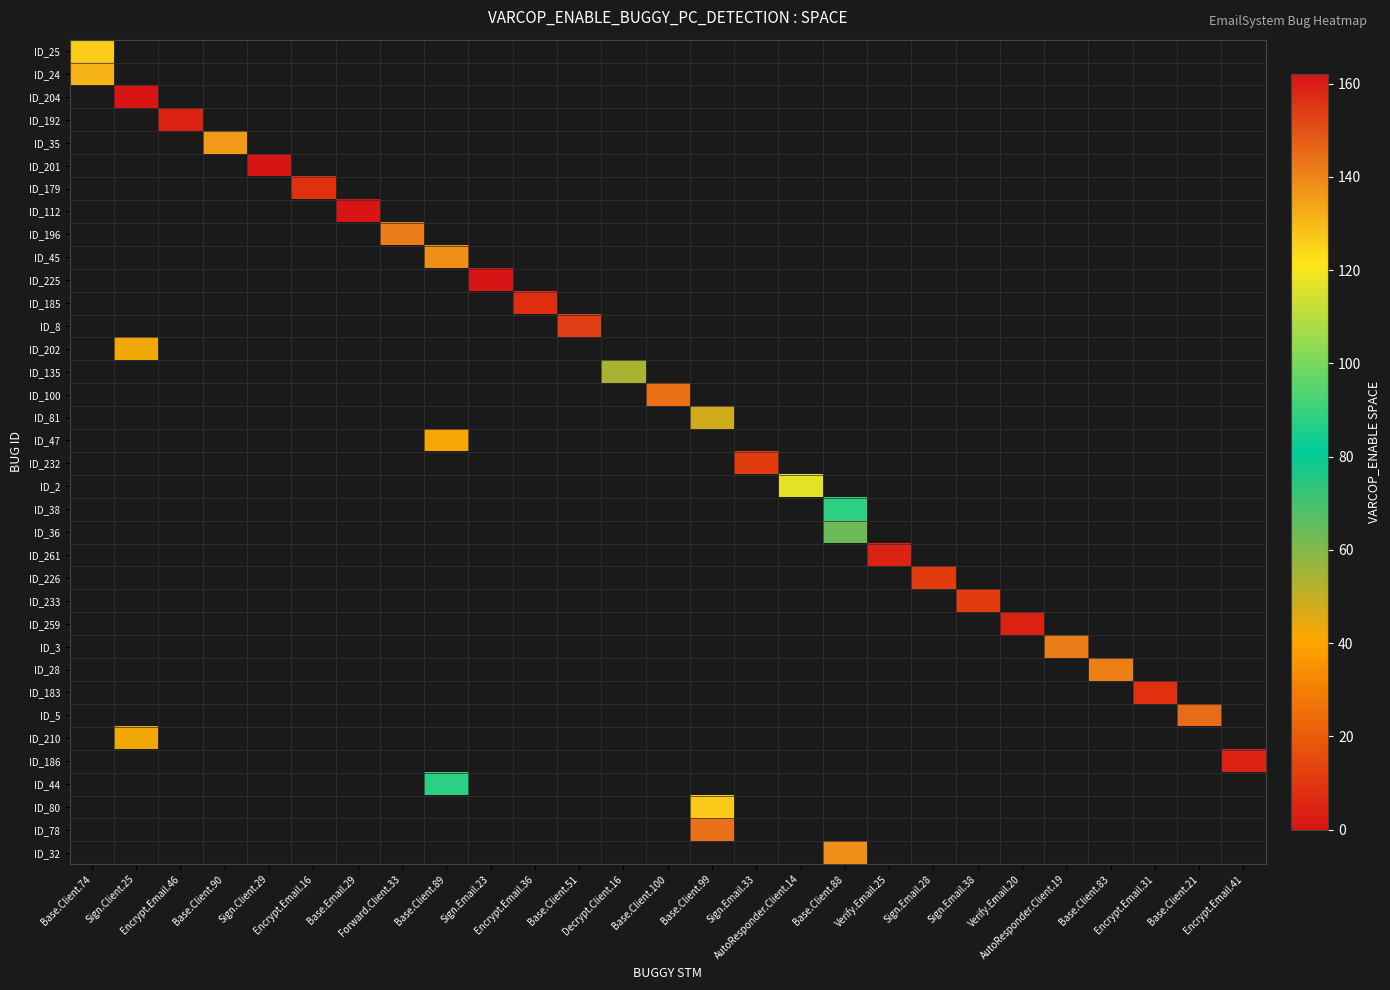

What is the spread (max minus min) of values at Encrypt.Email.31?

9